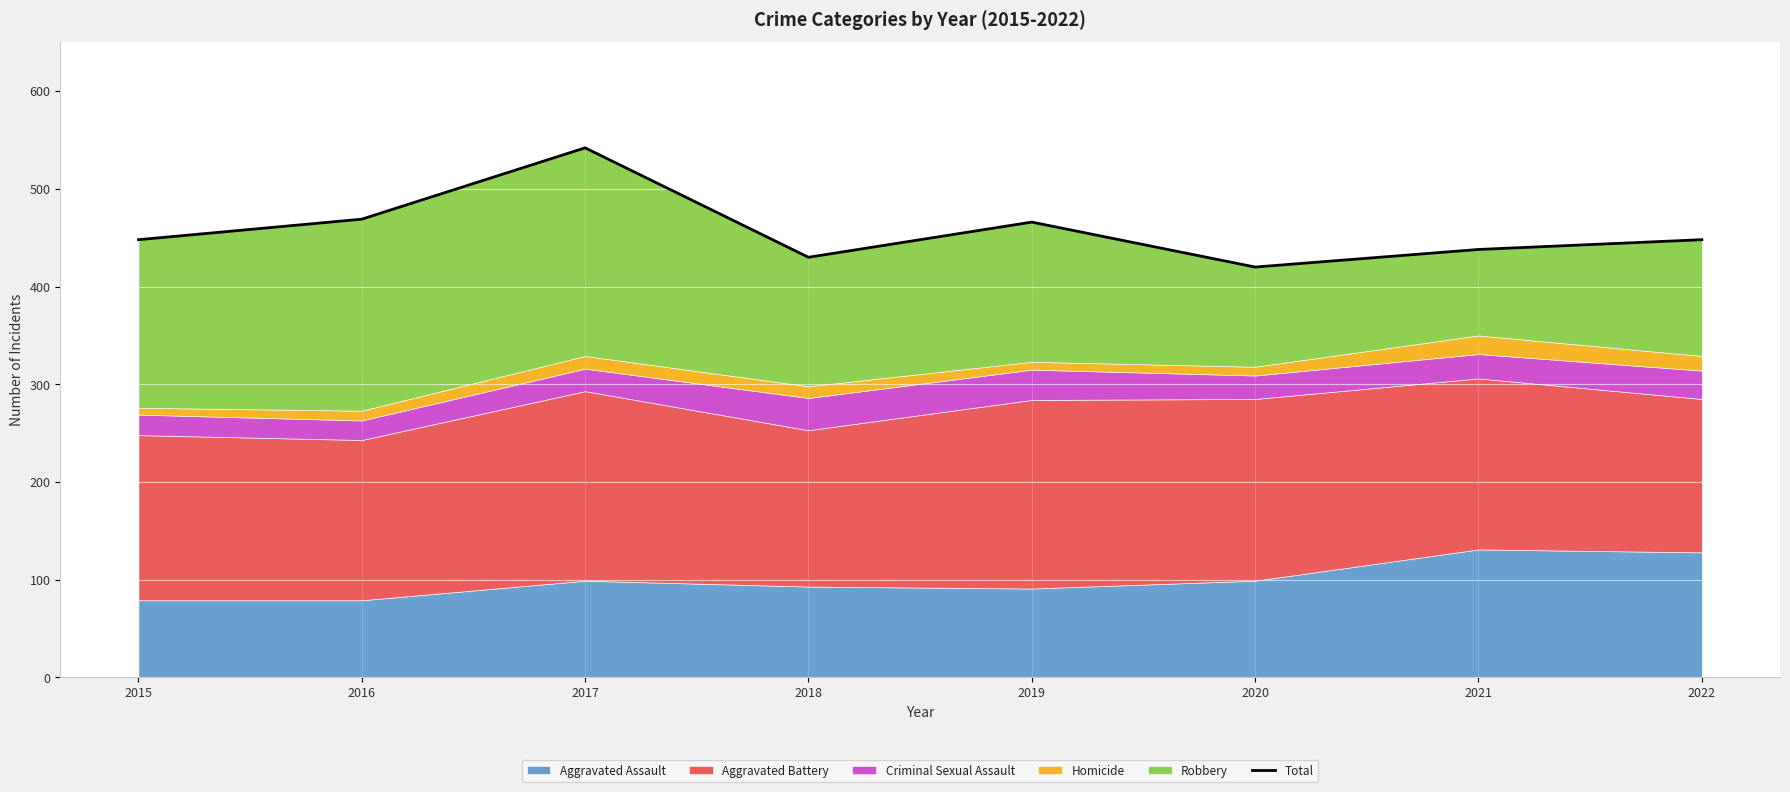

List the labels in order of value, smallest first.

2020, 2018, 2021, 2015, 2022, 2019, 2016, 2017